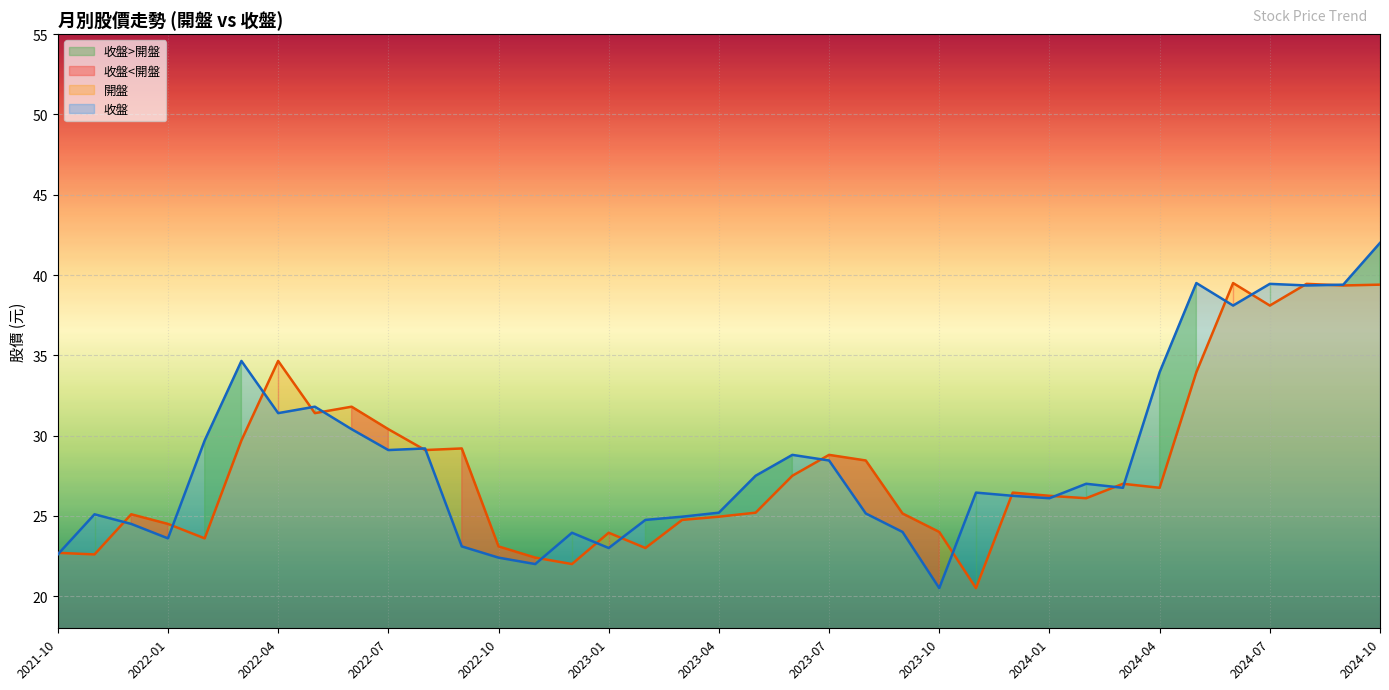

Reading left to right, transcribe all the data shown in this chart.

開盤: 2024-10=39.4	2024-09=39.4	2024-08=39.5	2024-07=38.1	2024-06=39.5	2024-05=34.0	2024-04=26.8	2024-03=27.0	2024-02=26.1	2024-01=26.2	2023-12=26.4	2023-11=20.5	2023-10=24.0	2023-09=25.1	2023-08=28.4	2023-07=28.8	2023-06=27.5	2023-05=25.2	2023-04=24.9	2023-03=24.8	2023-02=23.0	2023-01=23.9	2022-12=22.0	2022-11=22.4	2022-10=23.1	2022-09=29.2	2022-08=29.1	2022-07=30.4	2022-06=31.8	2022-05=31.4	2022-04=34.6	2022-03=29.7	2022-02=23.6	2022-01=24.5	2021-12=25.1	2021-11=22.6	2021-10=22.7
收盤: 2024-10=42.0	2024-09=39.4	2024-08=39.4	2024-07=39.5	2024-06=38.1	2024-05=39.5	2024-04=34.0	2024-03=26.8	2024-02=27.0	2024-01=26.1	2023-12=26.2	2023-11=26.4	2023-10=20.5	2023-09=24.0	2023-08=25.1	2023-07=28.4	2023-06=28.8	2023-05=27.5	2023-04=25.2	2023-03=24.9	2023-02=24.8	2023-01=23.0	2022-12=23.9	2022-11=22.0	2022-10=22.4	2022-09=23.1	2022-08=29.2	2022-07=29.1	2022-06=30.4	2022-05=31.8	2022-04=31.4	2022-03=34.6	2022-02=29.7	2022-01=23.6	2021-12=24.5	2021-11=25.1	2021-10=22.6